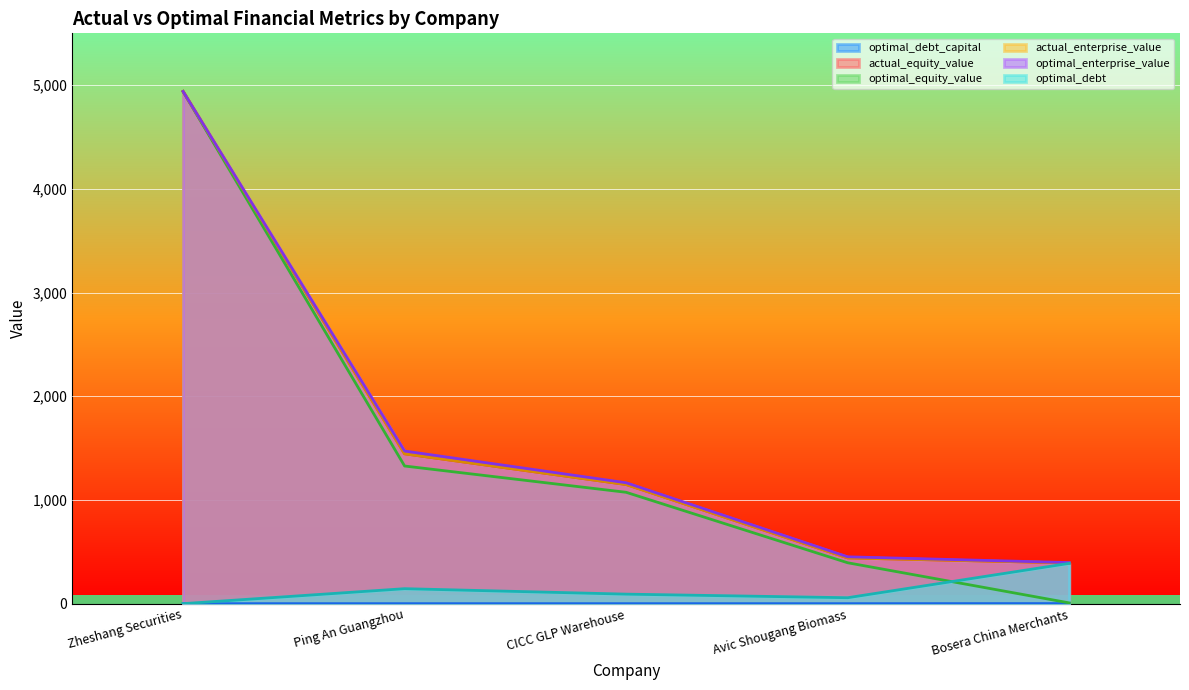

What is the label of the 5th point from the left?

Bosera China Merchants